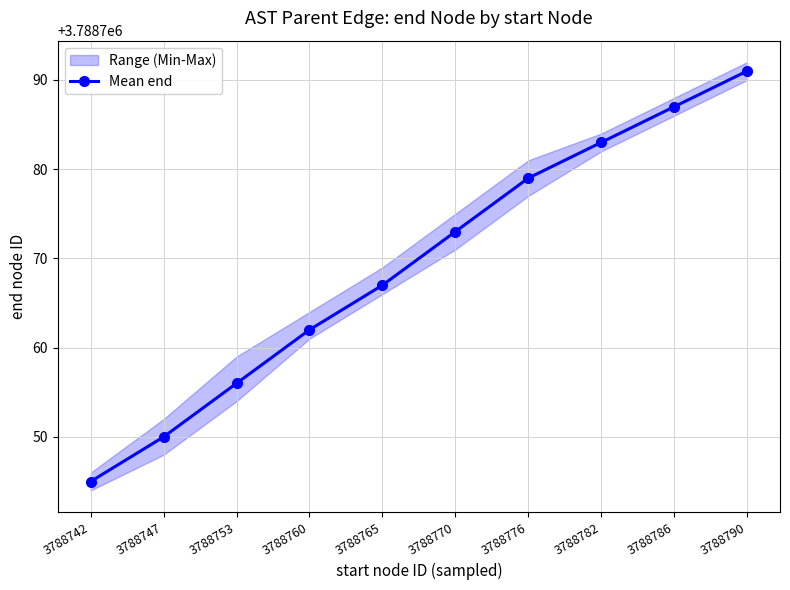

List the labels in order of value, largest first.

3788790, 3788786, 3788782, 3788776, 3788770, 3788765, 3788760, 3788753, 3788747, 3788742